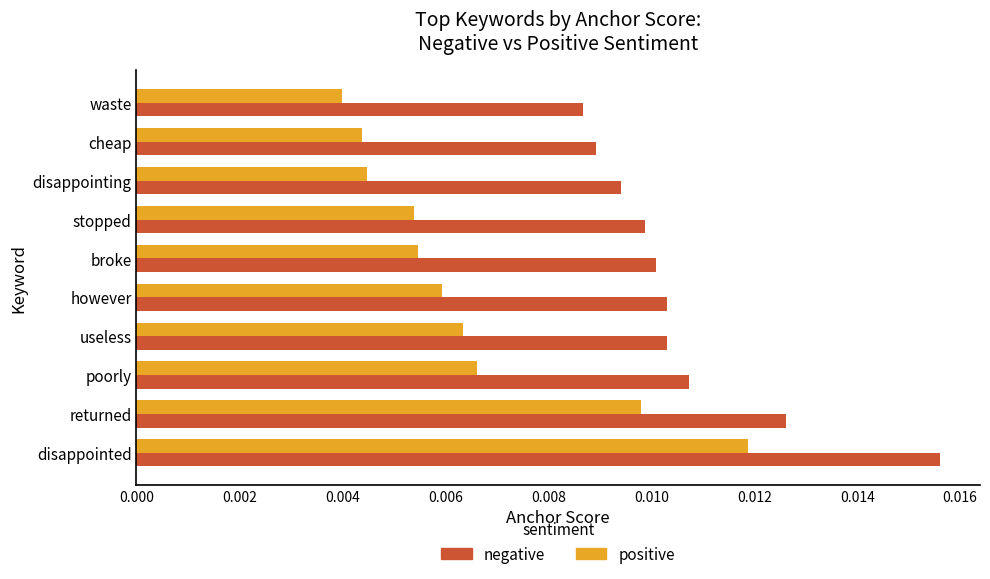

Count the negative values in the range 0 to 1.

10